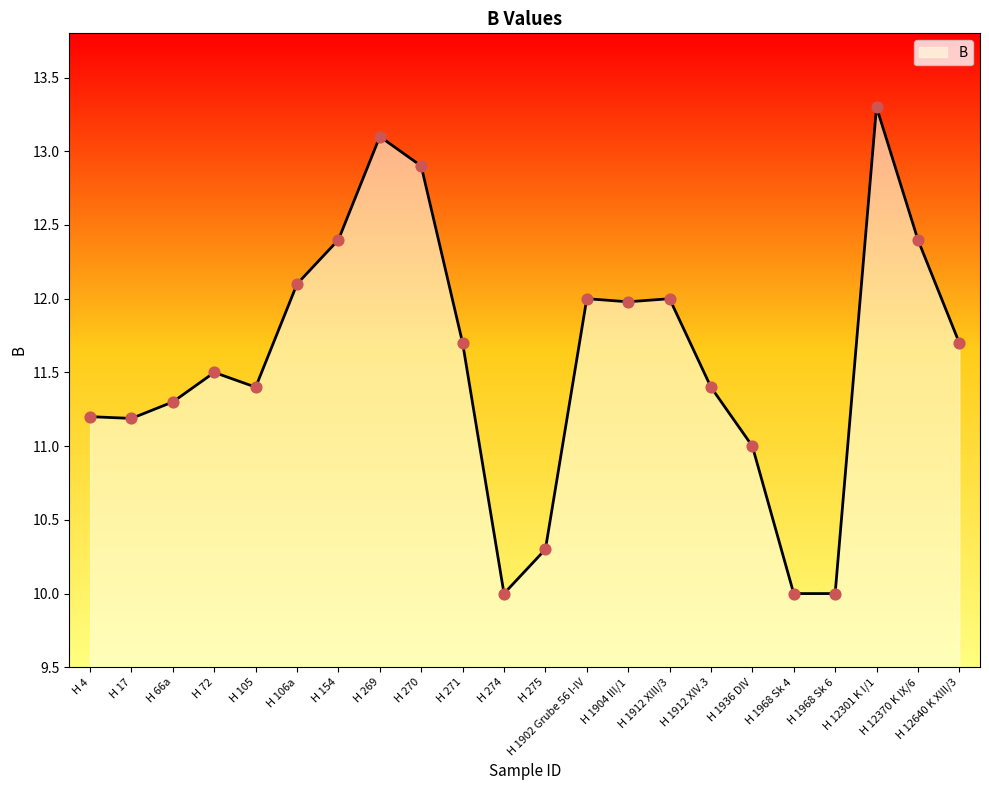

Which has a higher value, H 1912 XIII/3 or H 12640 K XIII/3?

H 1912 XIII/3